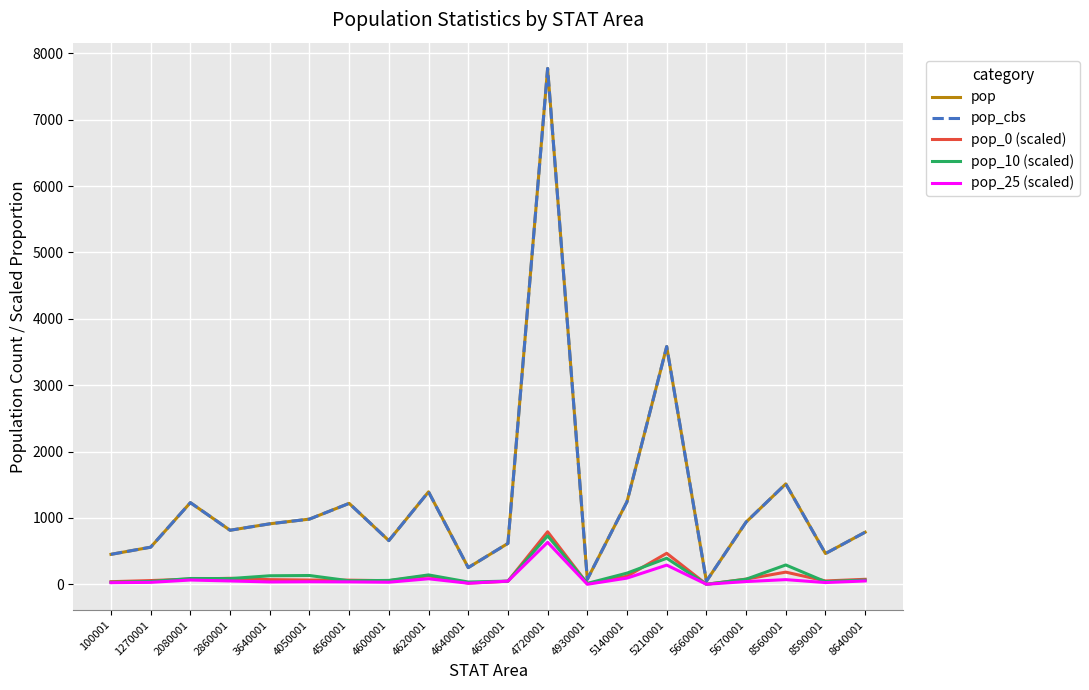

Which series has the widest spread of values?

pop